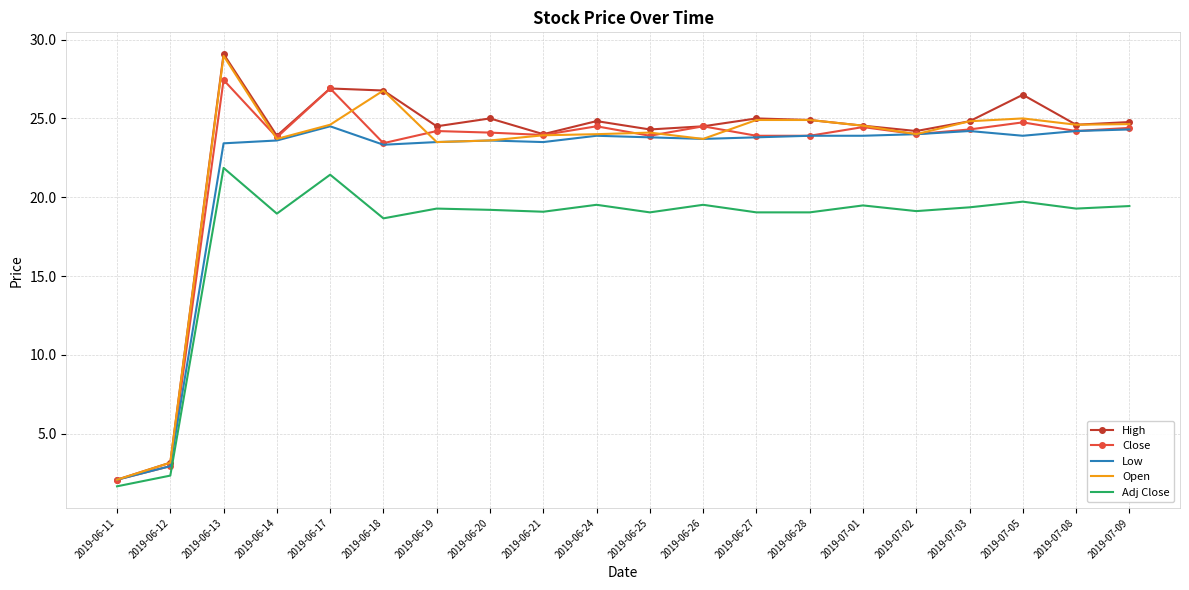

What position from the right is 2019-07-05?

3